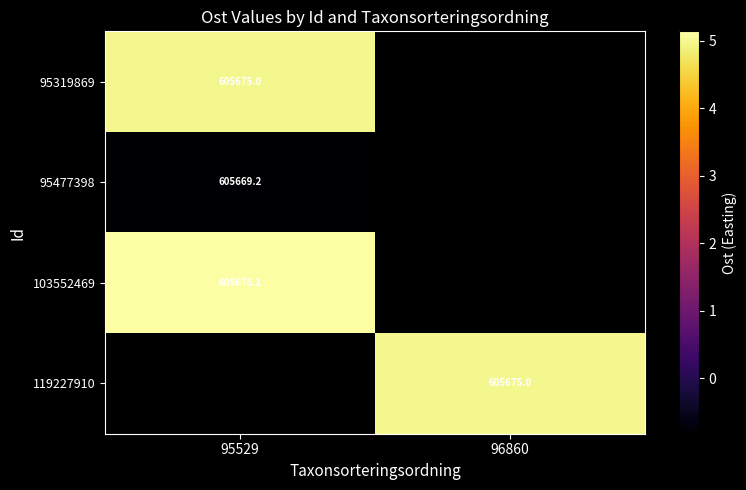

How many data points does each series have?

2